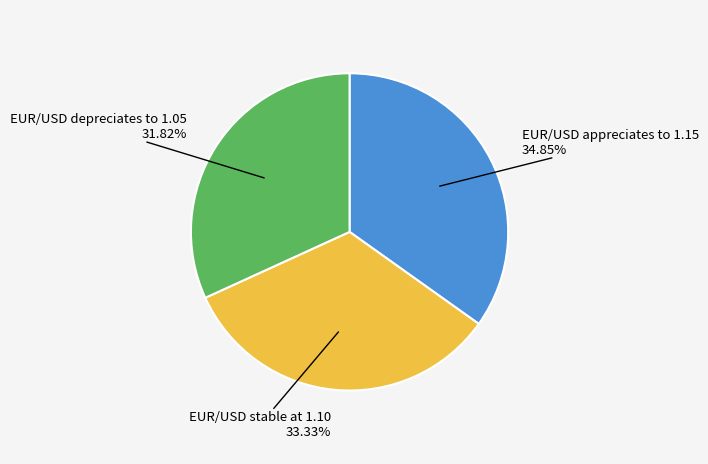

Is there a majority slice in this chart?

No